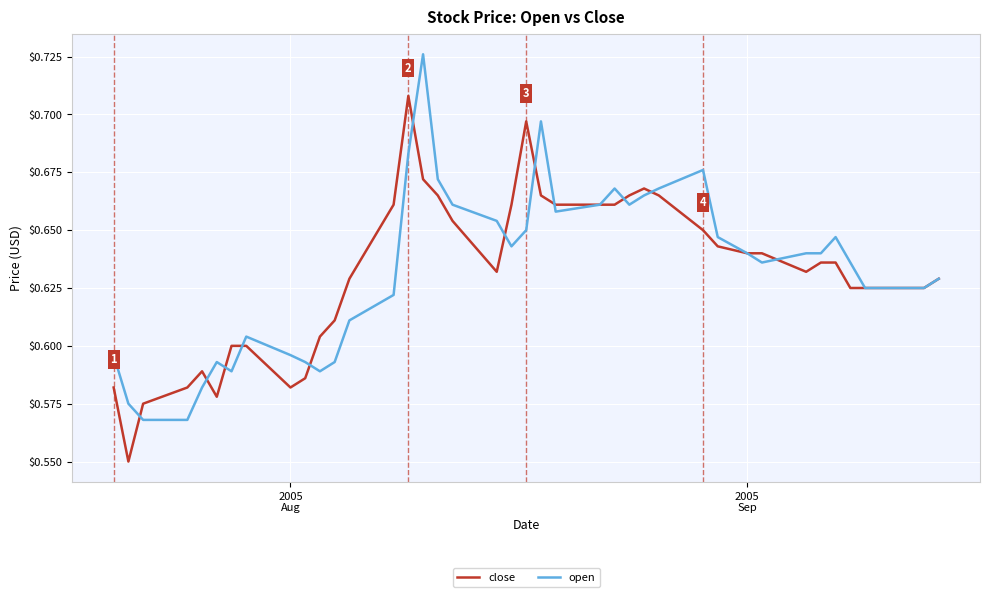

List the series in order of their peak value, lowest first.

close, open